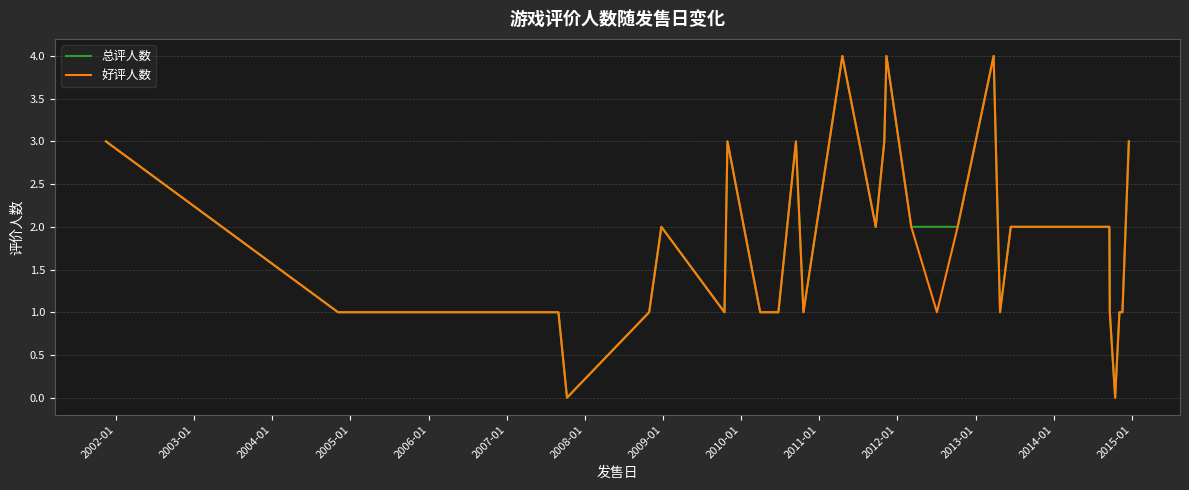

True or false: 好评人数 has more than 0 interior local peaks.

True